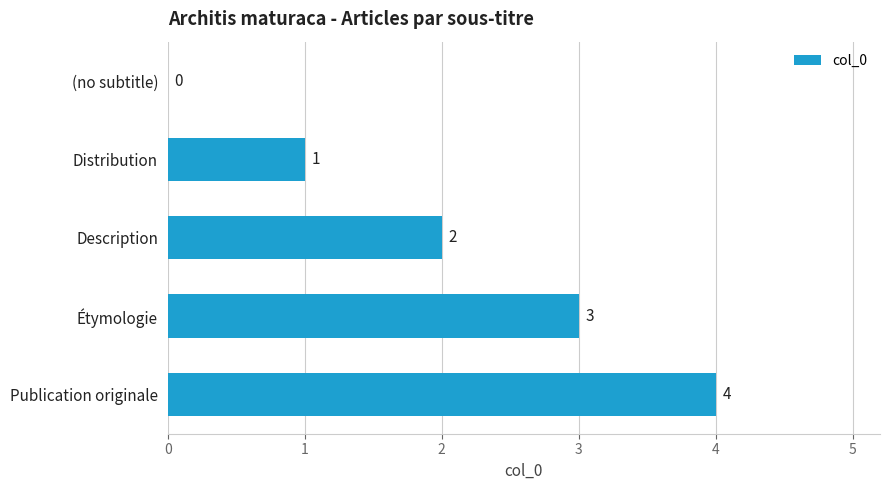

Approximately how many times larger is the value at Distribution compared to Description?

0.5